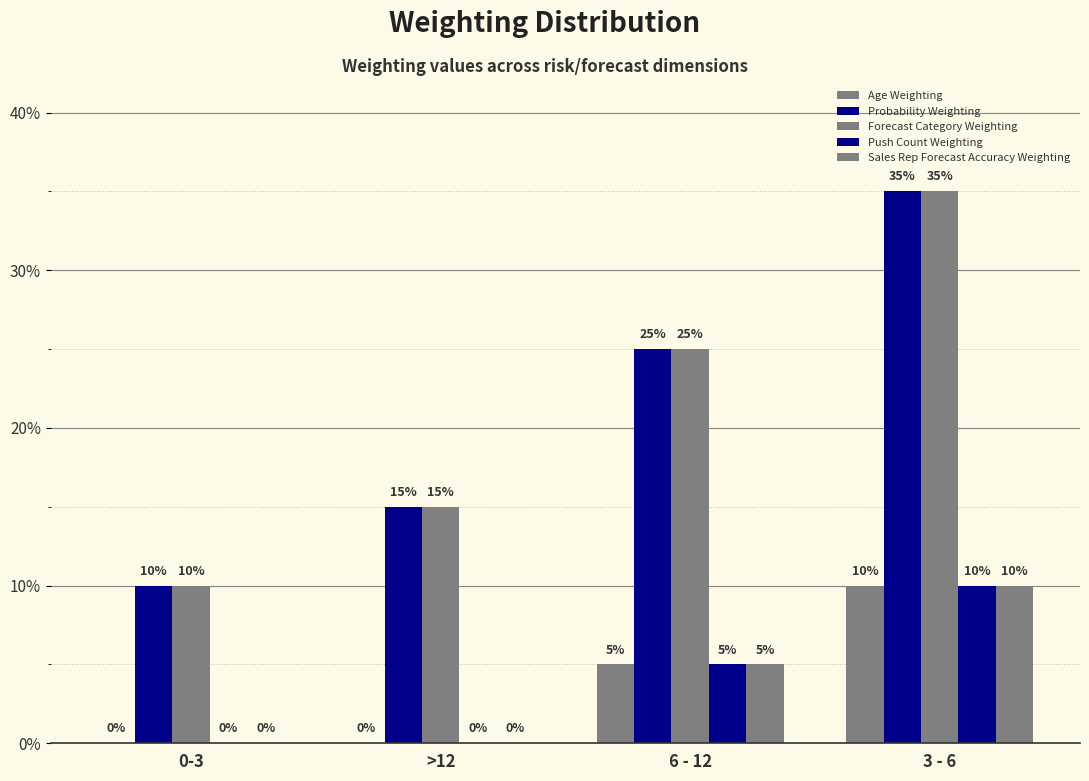

How many groups of bars are there?

4